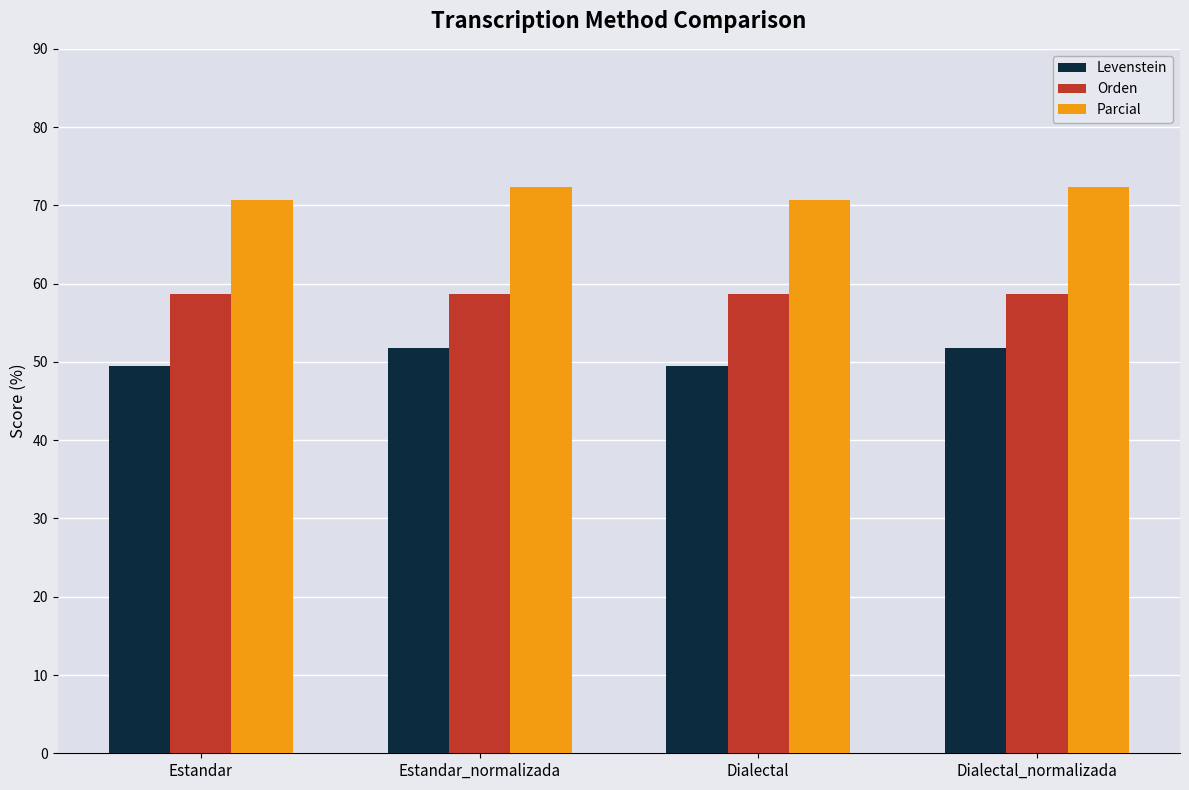

Rank the series at Estandar_normalizada from highest to lowest value.

Parcial, Orden, Levenstein